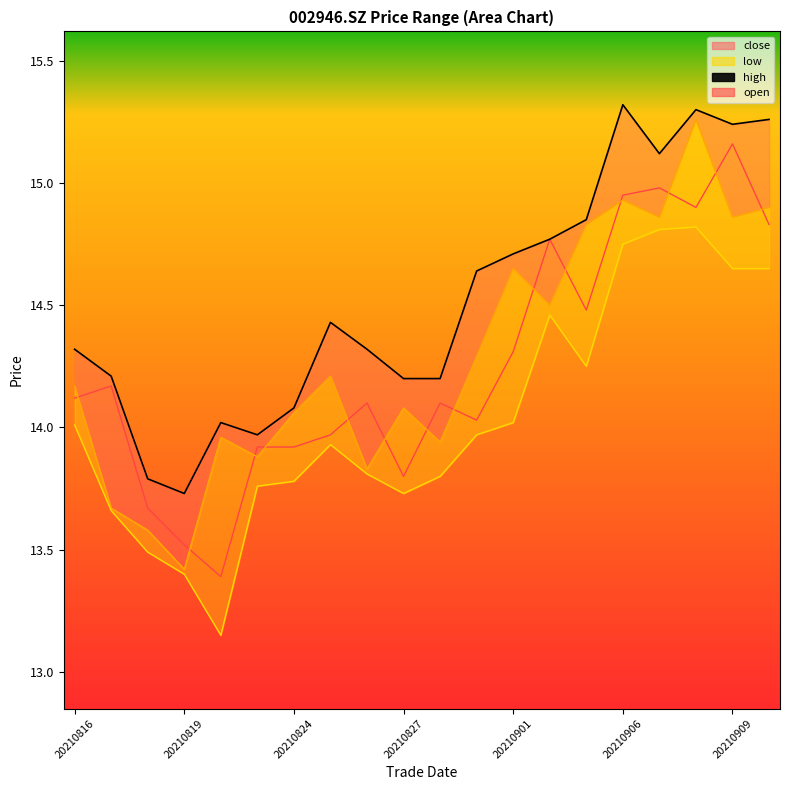

Reading left to right, extract all data points from this chart.

open: 14.1	14.2	13.7	13.5	13.4	13.9	13.9	14.0	14.1	13.8	14.1	14.0	14.3	14.8	14.5	14.9	15.0	14.9	15.2	14.8
high: 14.3	14.2	13.8	13.7	14.0	14.0	14.1	14.4	14.3	14.2	14.2	14.6	14.7	14.8	14.8	15.3	15.1	15.3	15.2	15.3
low: 14.0	13.7	13.5	13.4	13.2	13.8	13.8	13.9	13.8	13.7	13.8	14.0	14.0	14.5	14.2	14.8	14.8	14.8	14.7	14.7
close: 14.2	13.7	13.6	13.4	14.0	13.9	14.1	14.2	13.8	14.1	13.9	14.3	14.7	14.5	14.8	14.9	14.9	15.3	14.9	14.9